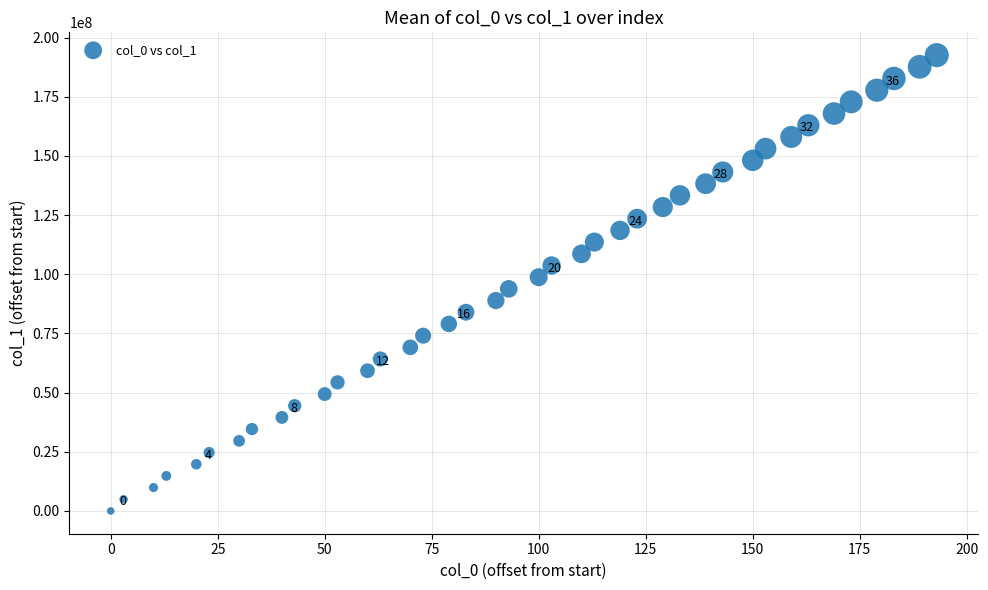

What is the range of Y values (max minus min)?

192559765